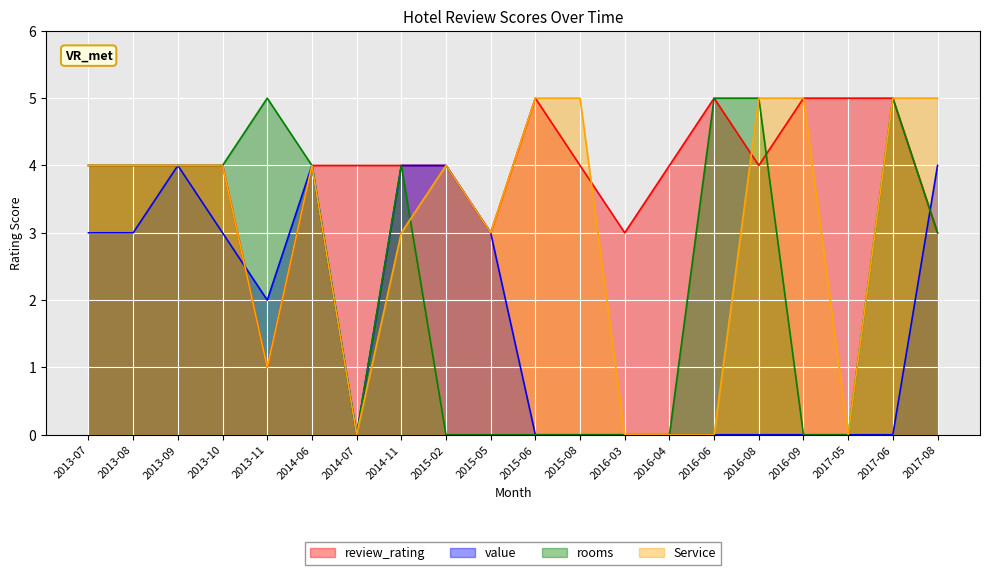

Count the Service values in the range 1 to 5.

15